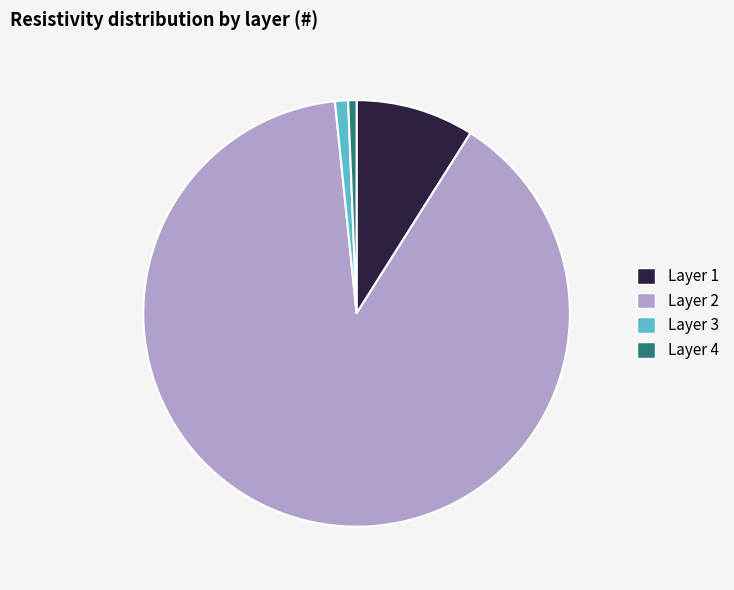

The Layer 2 slice represents 99% of the pie. True or false?

False